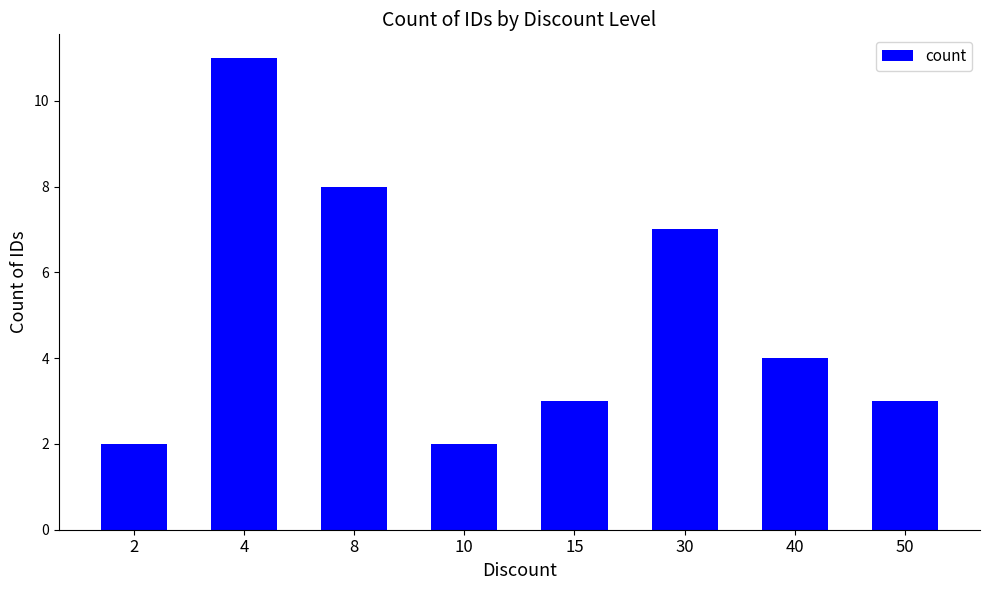

What is the maximum value shown in the chart?

11